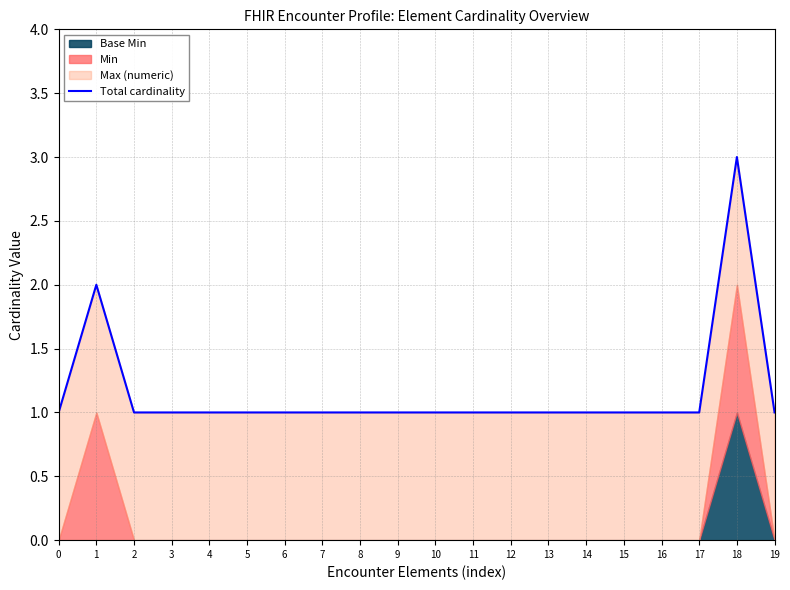

The value at 8 is 1. True or false?

True